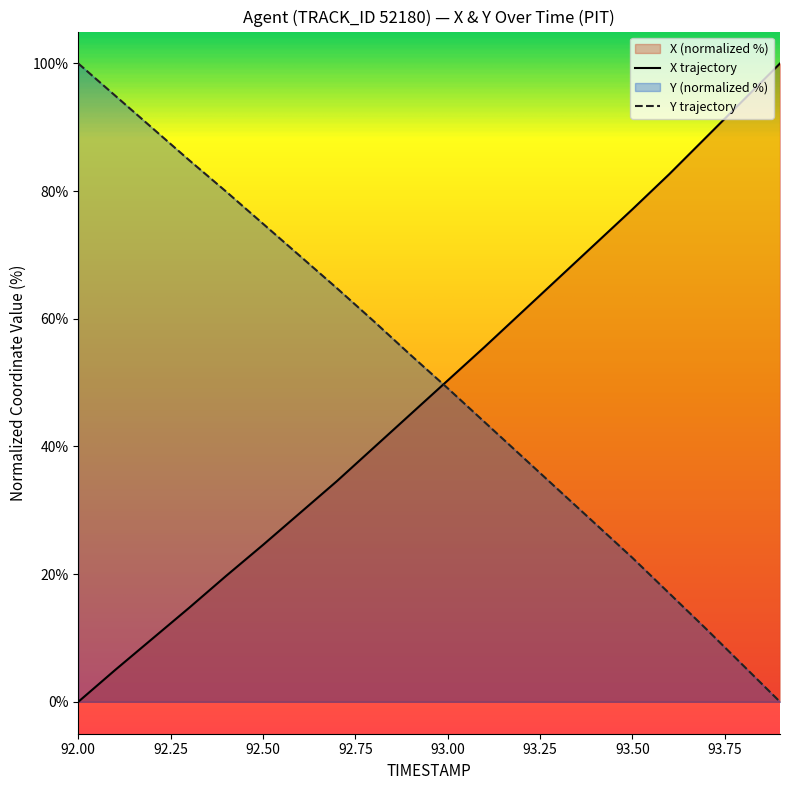

What is the spread (max minus min) of values at 93.50?

54.6